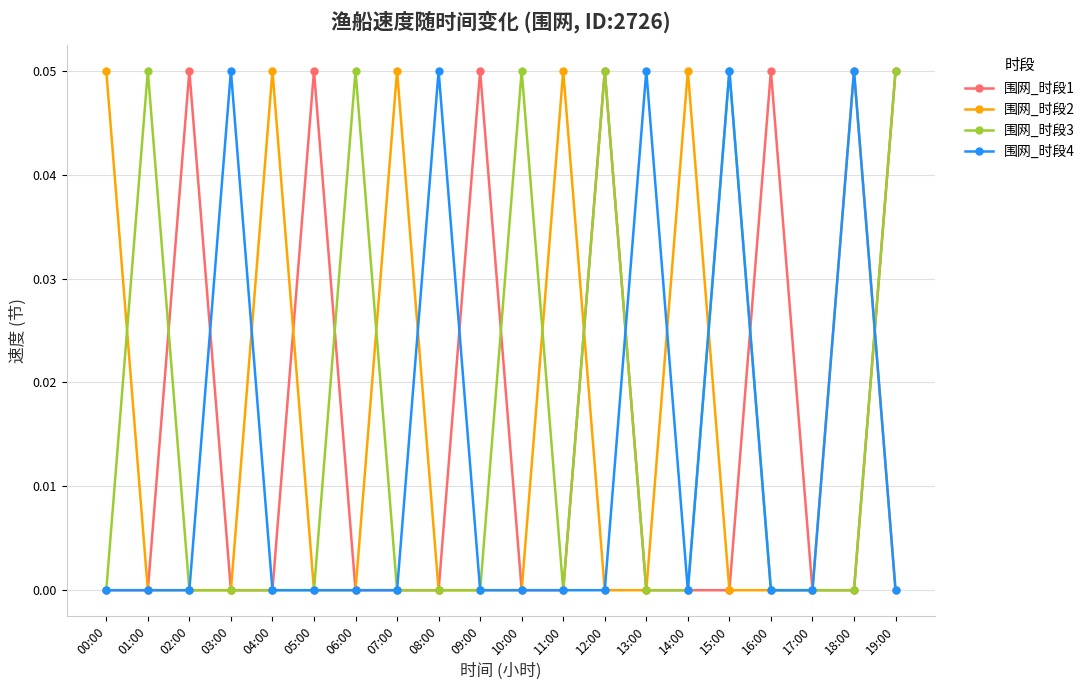

True or false: 围网_时段1 has more than 1 interior local peaks.

True